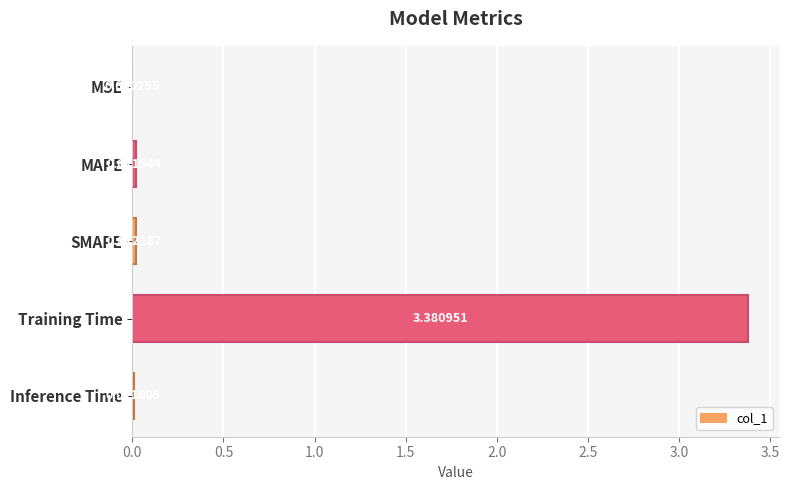

Where is the data nearest to the value 1?

SMAPE